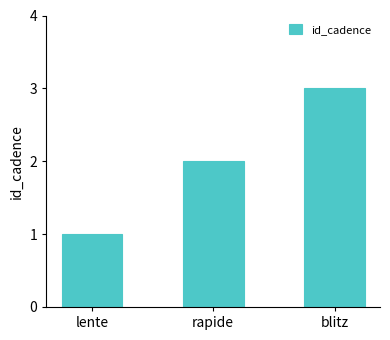

True or false: the data shows 1 at blitz.

False